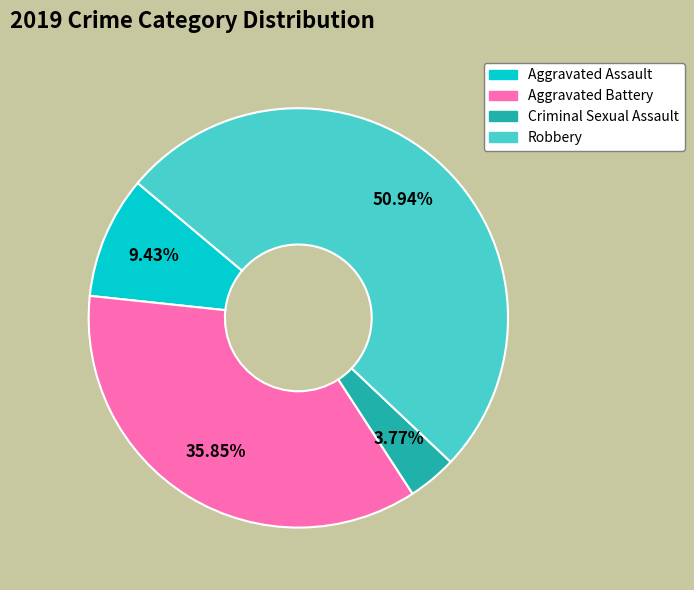

Rank the categories by value from highest to lowest.

Robbery, Aggravated Battery, Aggravated Assault, Criminal Sexual Assault